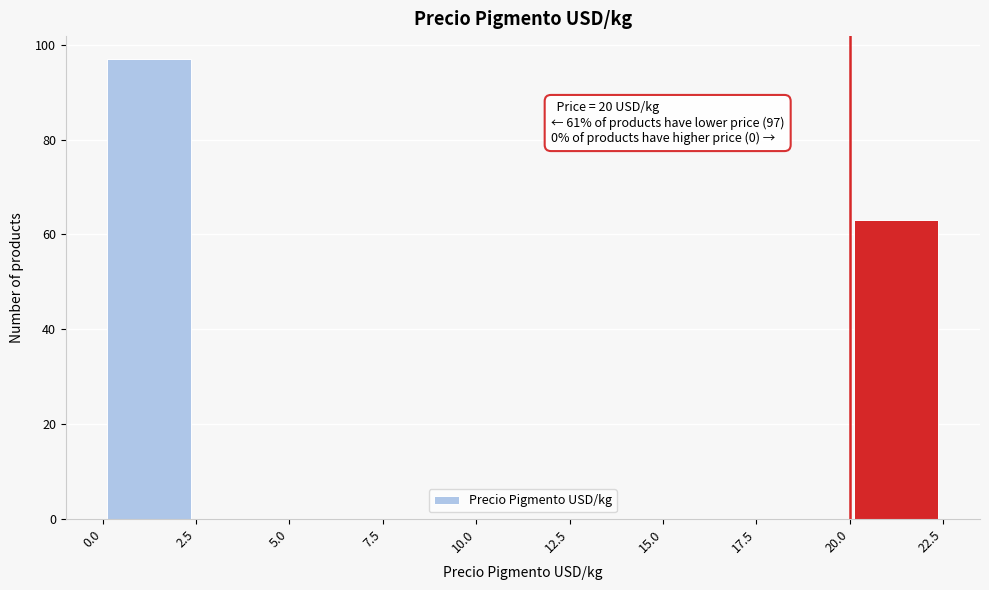

Over which range of the x-axis is the bar tallest?

0.0 to 2.5